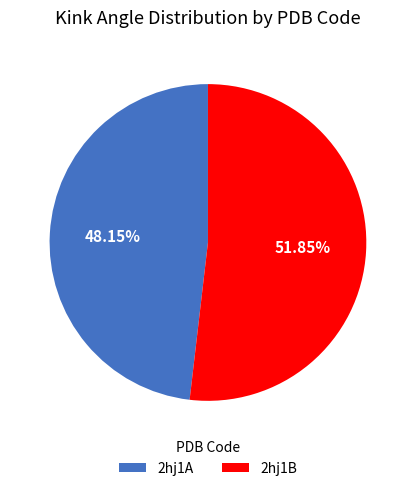

True or false: 2hj1B accounts for 42% of the total.

False